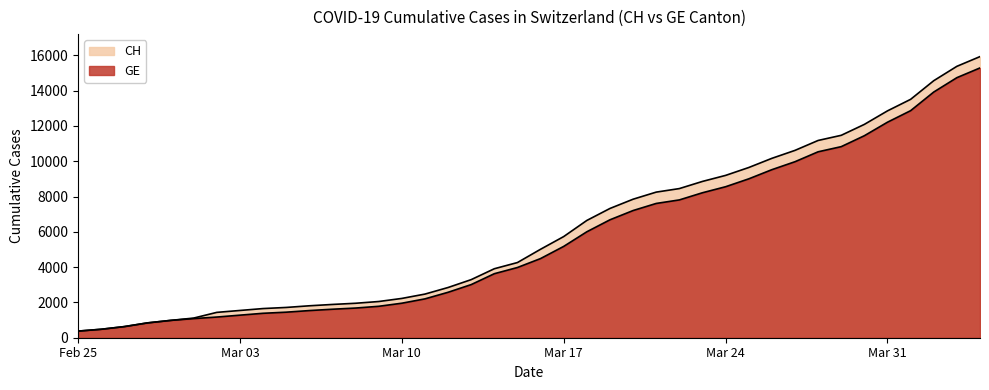

What is the label of the 26th point from the left?

2020-03-21